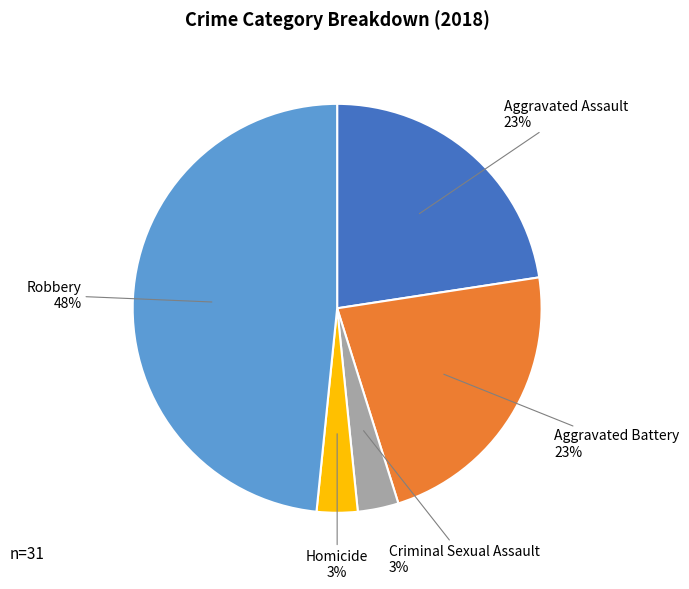

To the nearest percent, what is the difference between the largest and smallest slice percentages?

45%